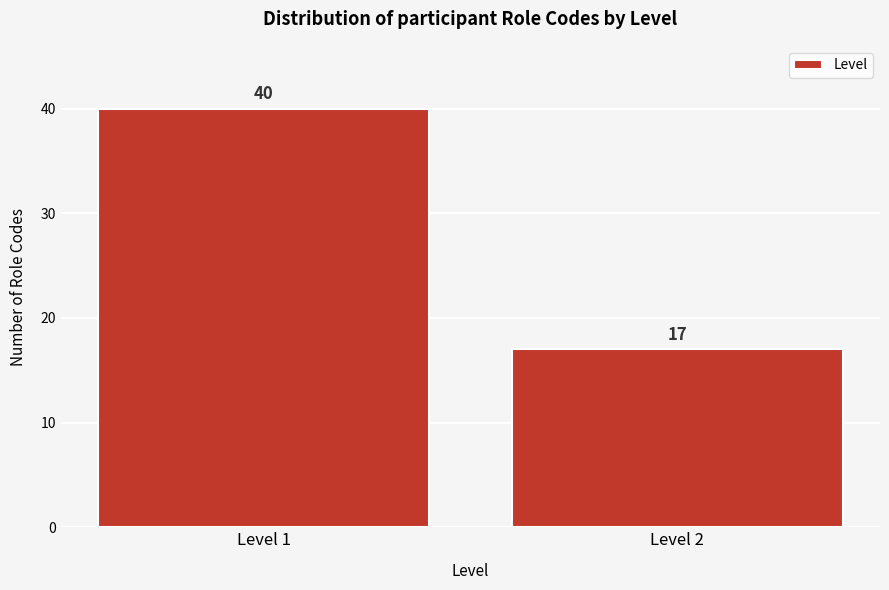

Reading left to right, extract all data points from this chart.

Level 1=40	Level 2=17